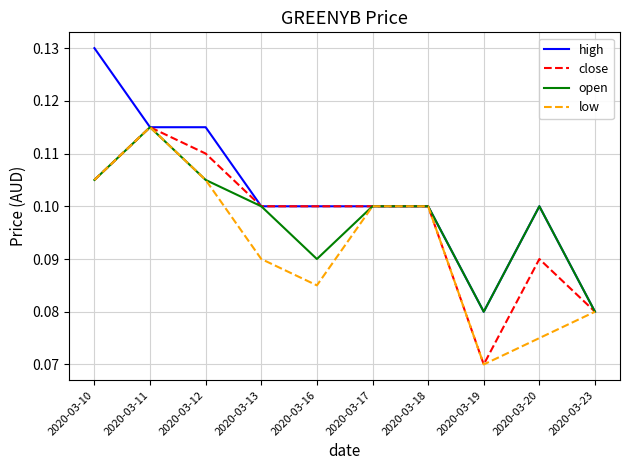

Is it true that high equals 0.1 at 2020-03-13?

True